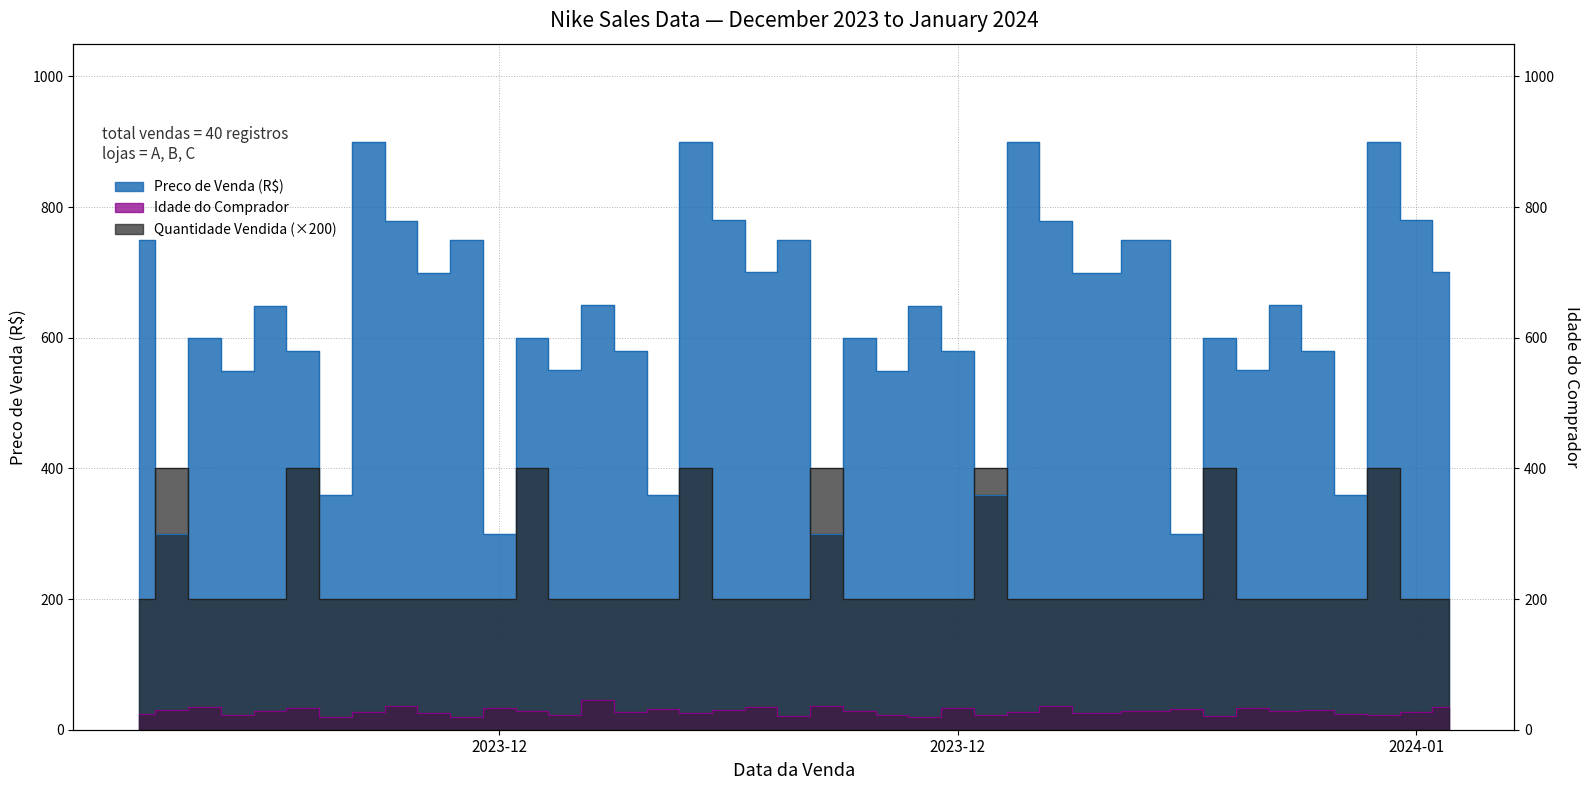

True or false: Idade do Comprador has a value of 25 at 2023-12-30.

True